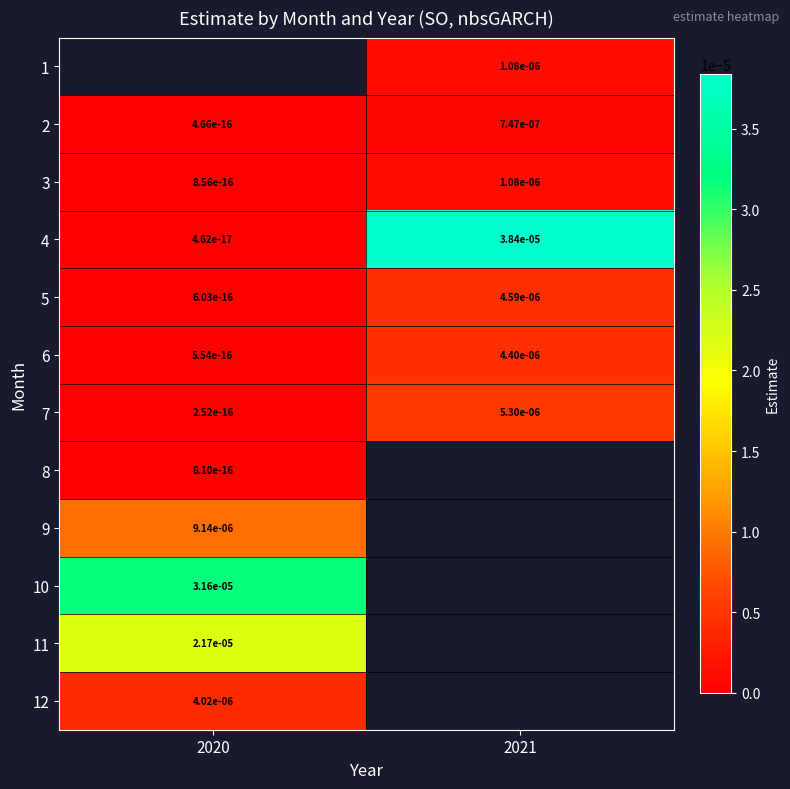

Is the value of 10 at 2020 greater than the value of 3 at 2021?

Yes